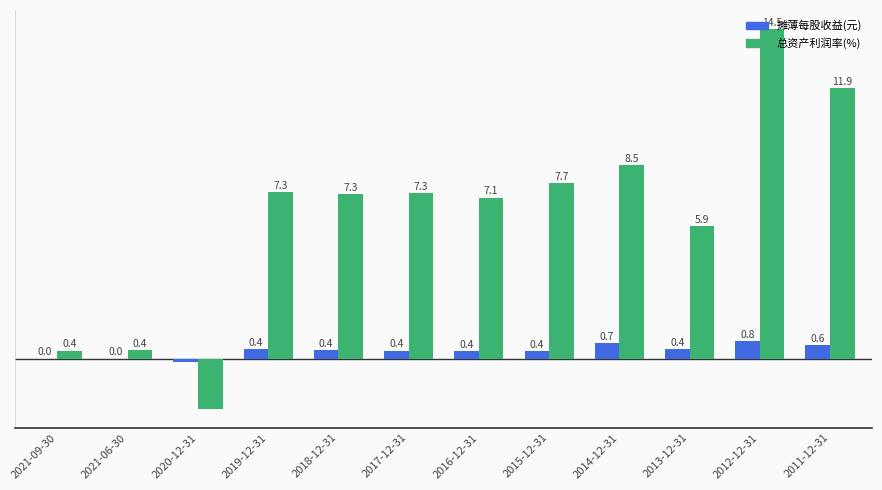

At which label does 摊薄每股收益(元) reach its peak?

2012-12-31